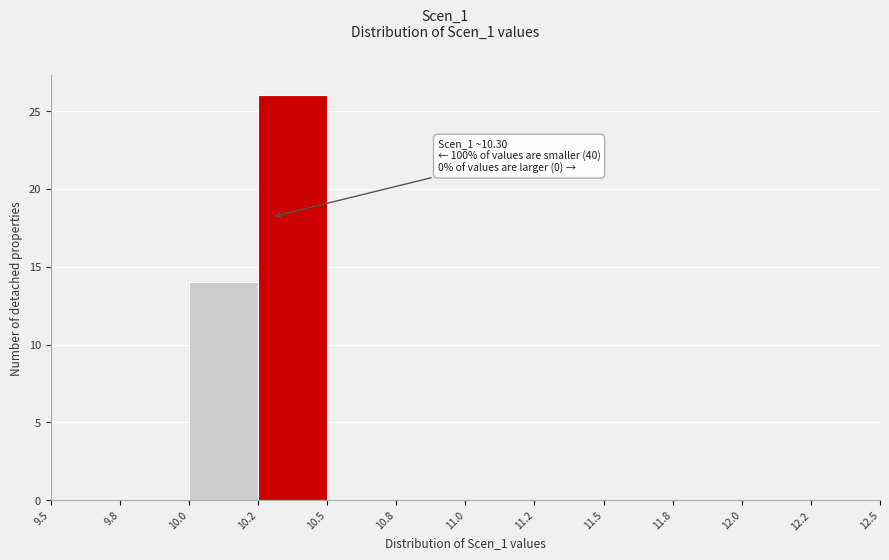

Reading left to right, extract all data points from this chart.

9.5=0	9.8=0	10.0=14	10.2=26	10.5=0	10.8=0	11.0=0	11.2=0	11.5=0	11.8=0	12.0=0	12.2=0